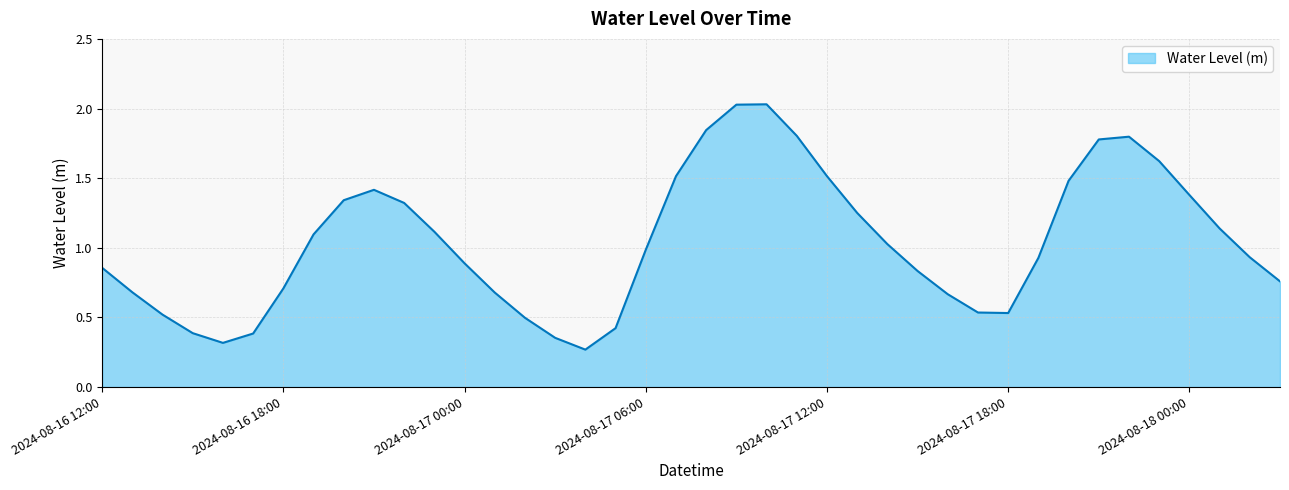

Does the chart display data point markers on the line(s)?

No